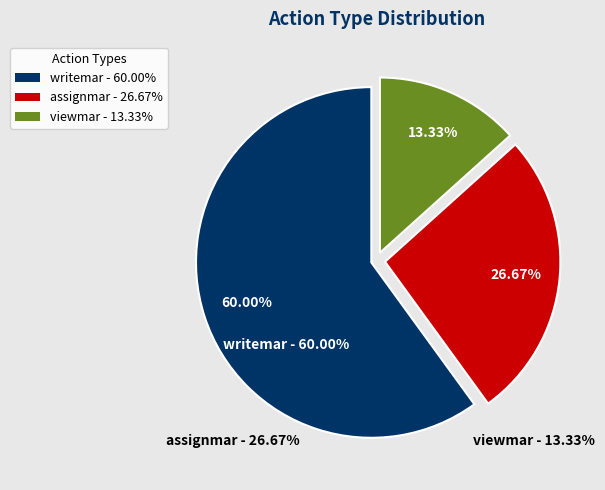

To the nearest percent, what is the combined percentage of writemar and viewmar?

73%